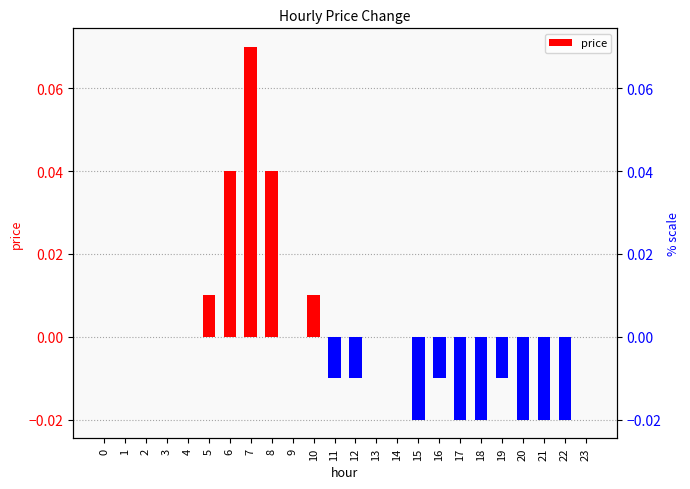

How many negative values are there?

10